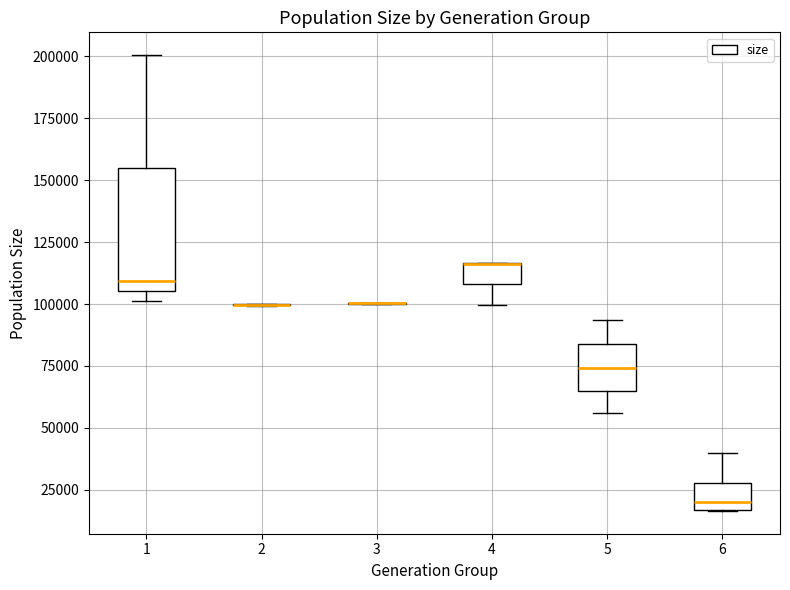

Where does the lower whisker of the box at x = 4 end on the y-axis? The values are not printed on the chart, so give them approximately, as read against the axis.

100000